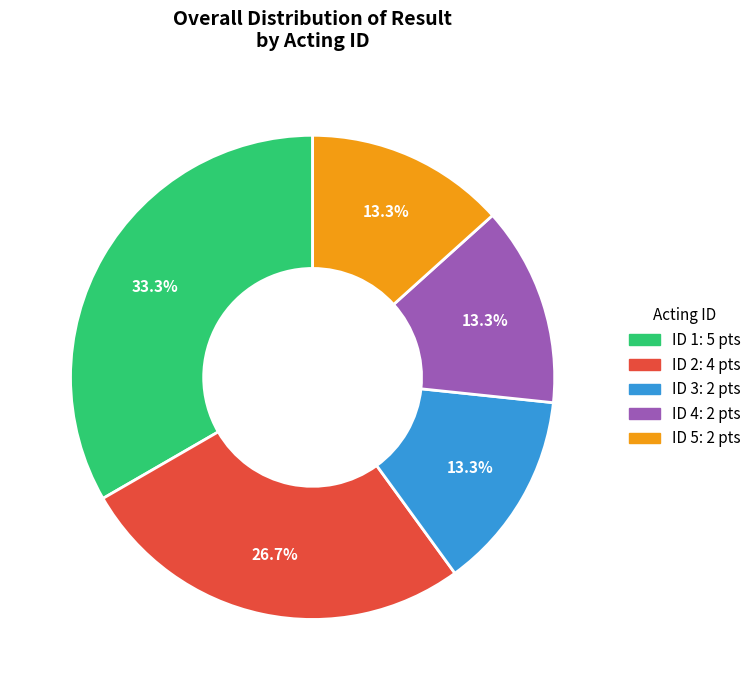

To the nearest percent, what is the difference between the largest and smallest slice percentages?

20%